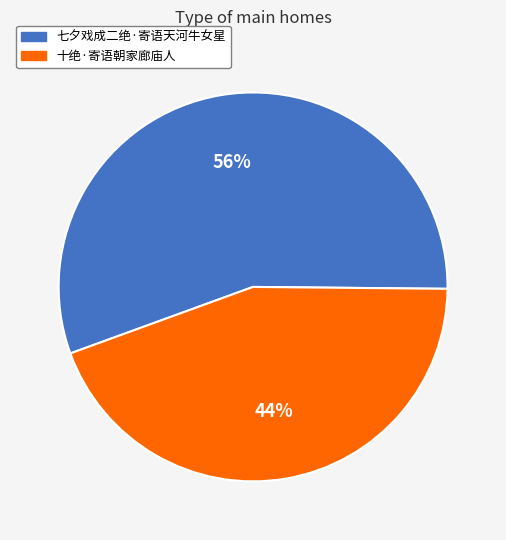

How many segments does this pie chart have?

2